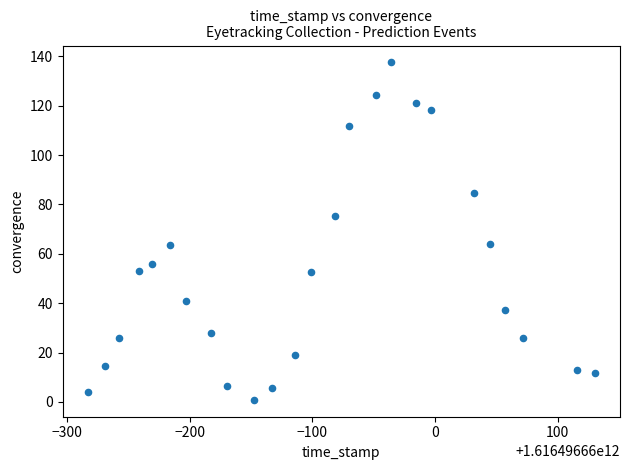

What is the range of Y values (max minus min)?

136.8